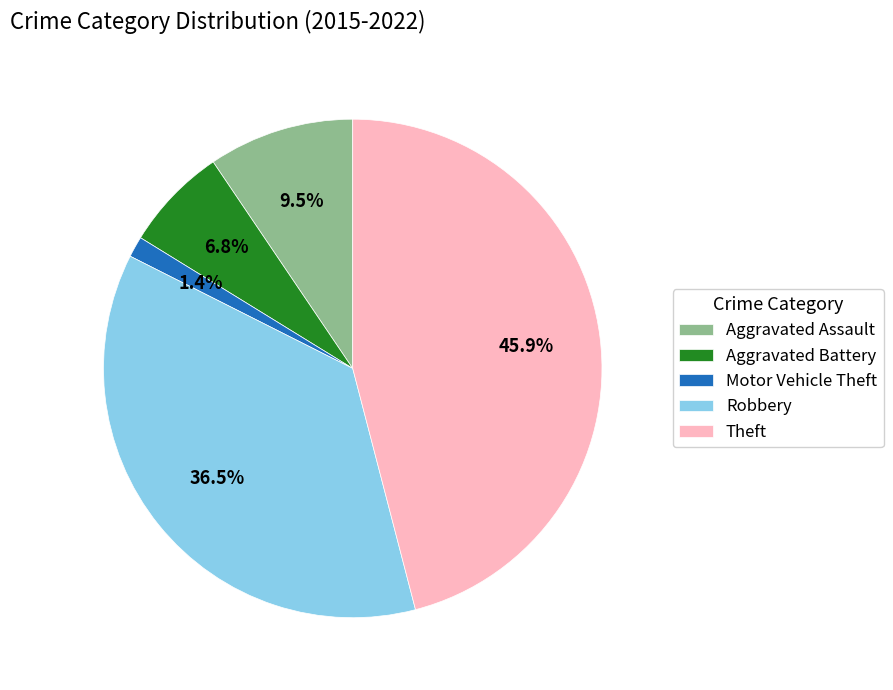

What is the ratio of the value at Robbery to the value at Aggravated Battery?

5.4